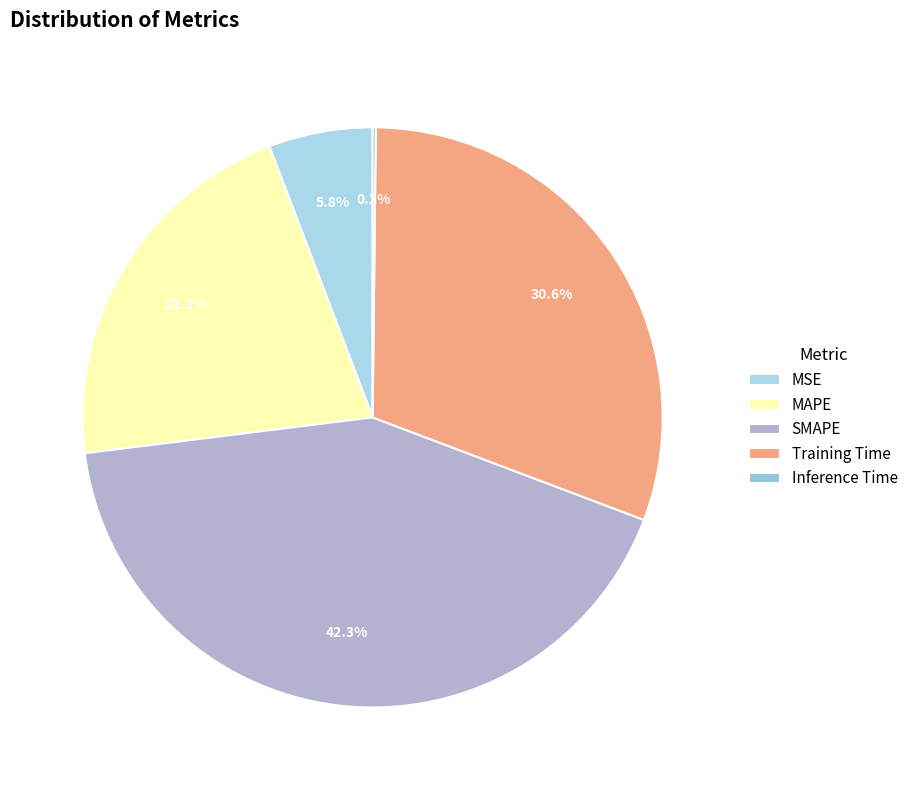

How many segments does this pie chart have?

5